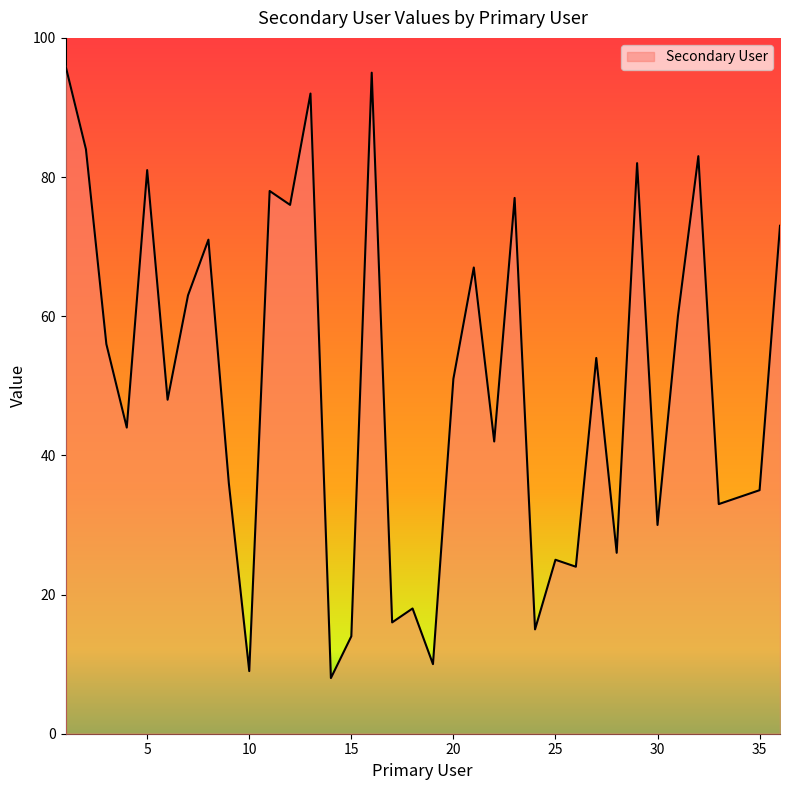

What is the maximum value shown in the chart?

96